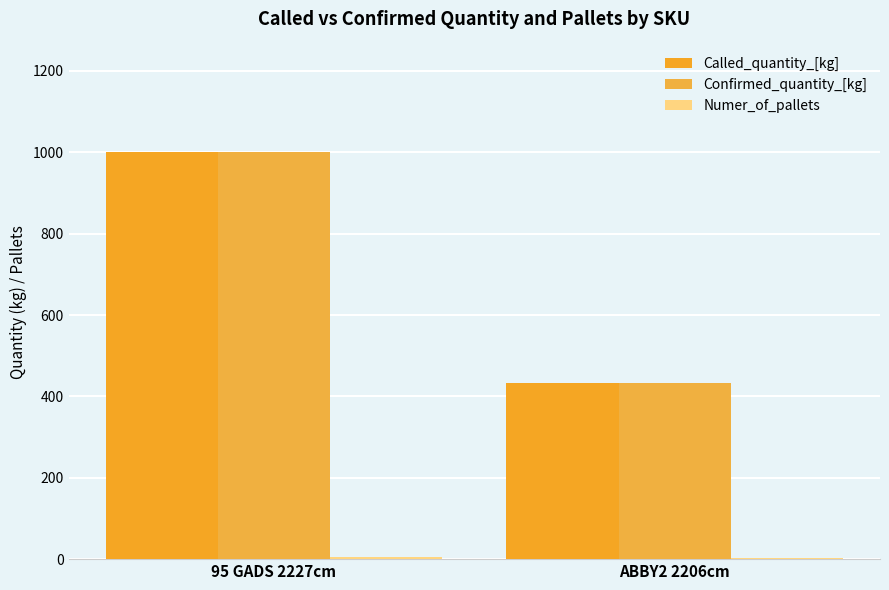

How many distinct data groups are displayed?

3